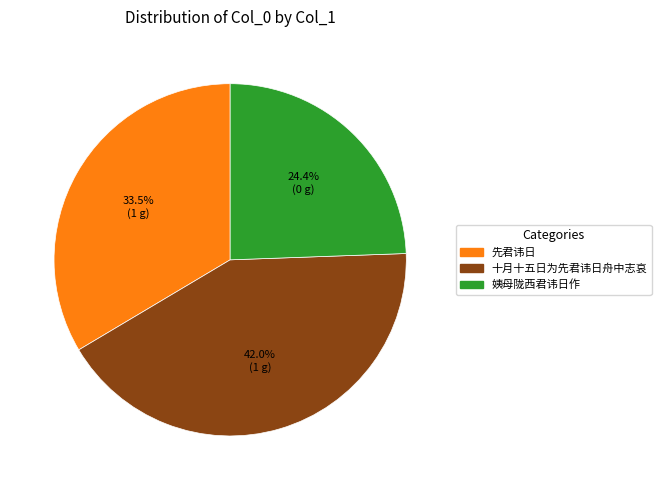

What is the ratio of the value at 十月十五日为先君讳日舟中志哀 to the value at 姨母陇西君讳日作?

1.7